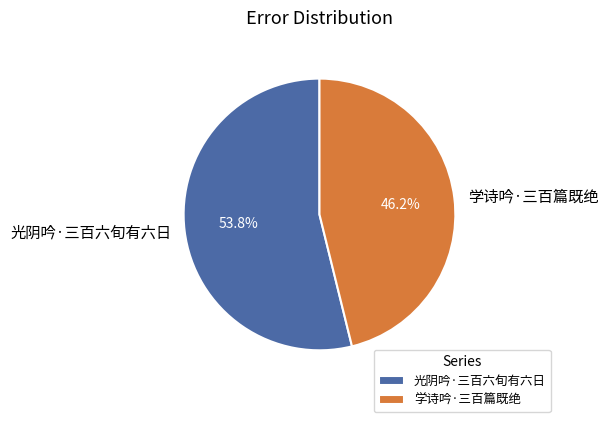

To the nearest percent, what portion does 学诗吟·三百篇既绝 represent?

46%